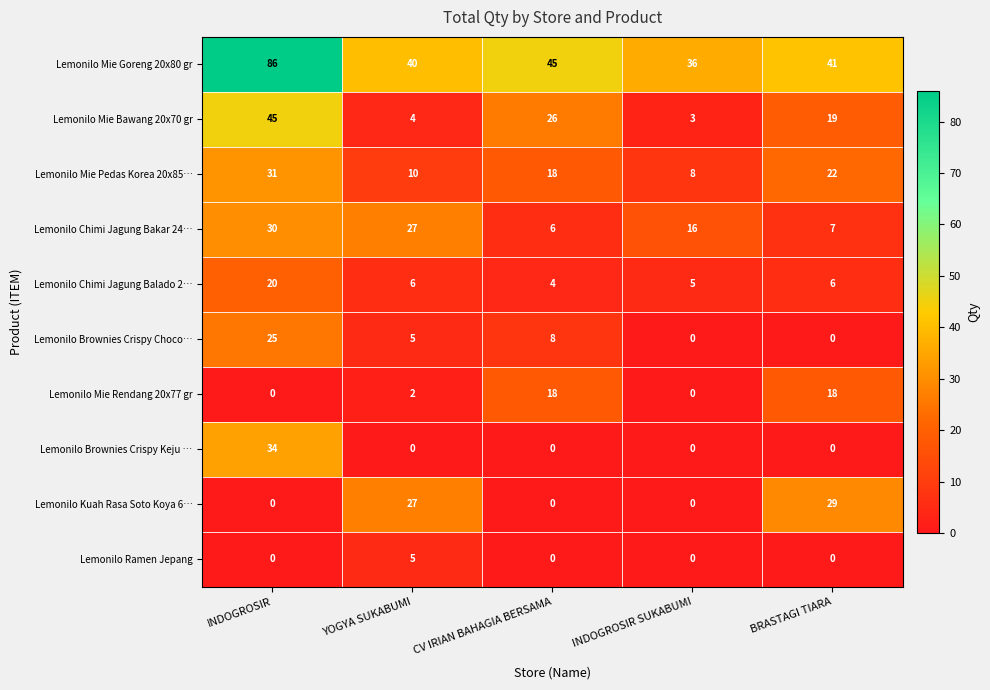

What value does the Lemonilo Mie Rendang 20x77 gr series have at CV IRIAN BAHAGIA BERSAMA?

18